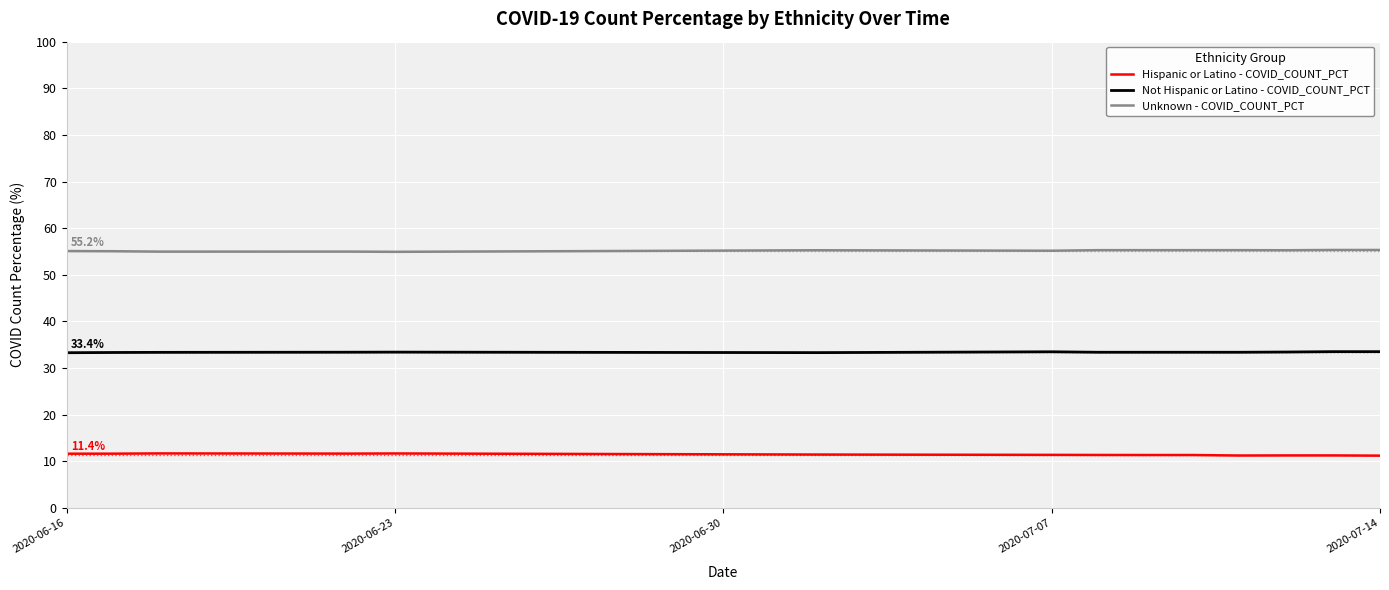

Rank the series by their average value, from highest to lowest.

Unknown - COVID_COUNT_PCT, Not Hispanic or Latino - COVID_COUNT_PCT, Hispanic or Latino - COVID_COUNT_PCT